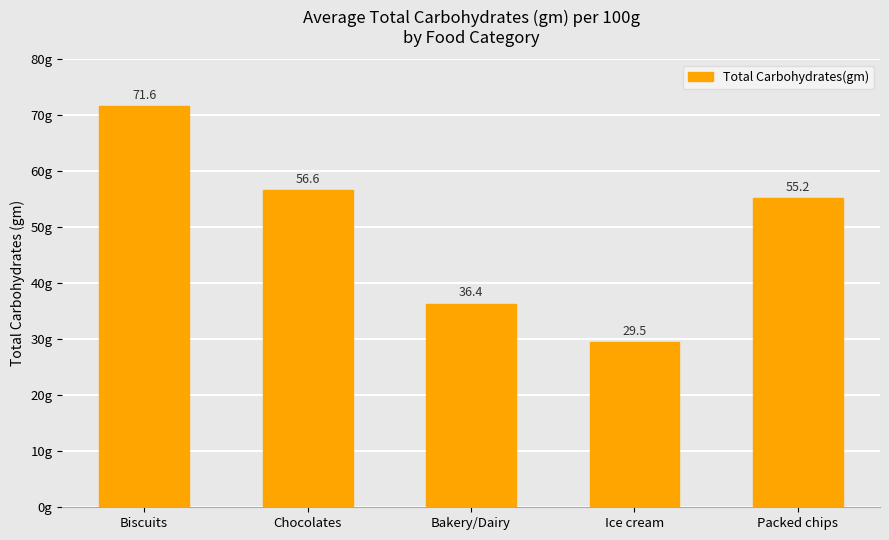

What is the value of the 1st bar from the left?

71.6